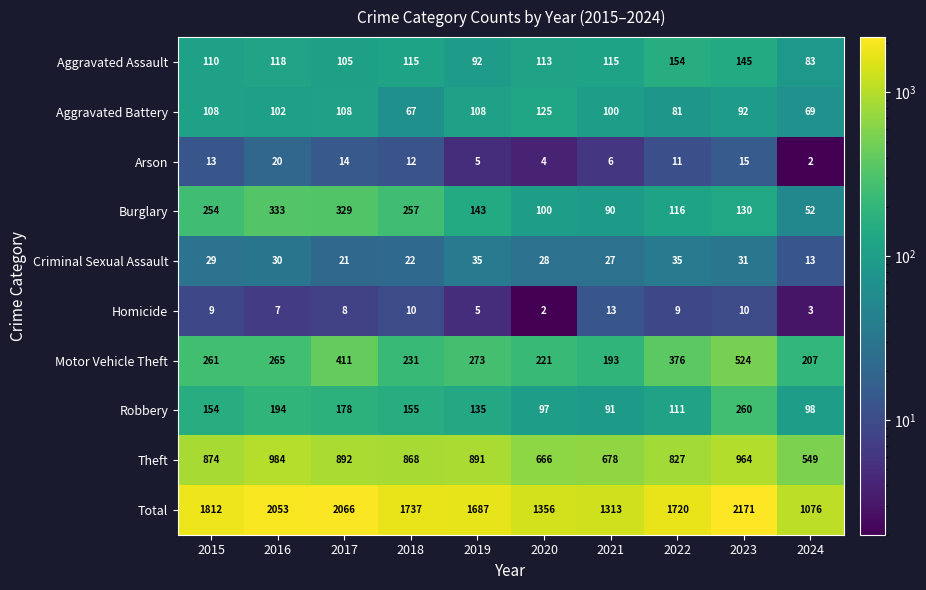

Count the number of categories in the chart.

10